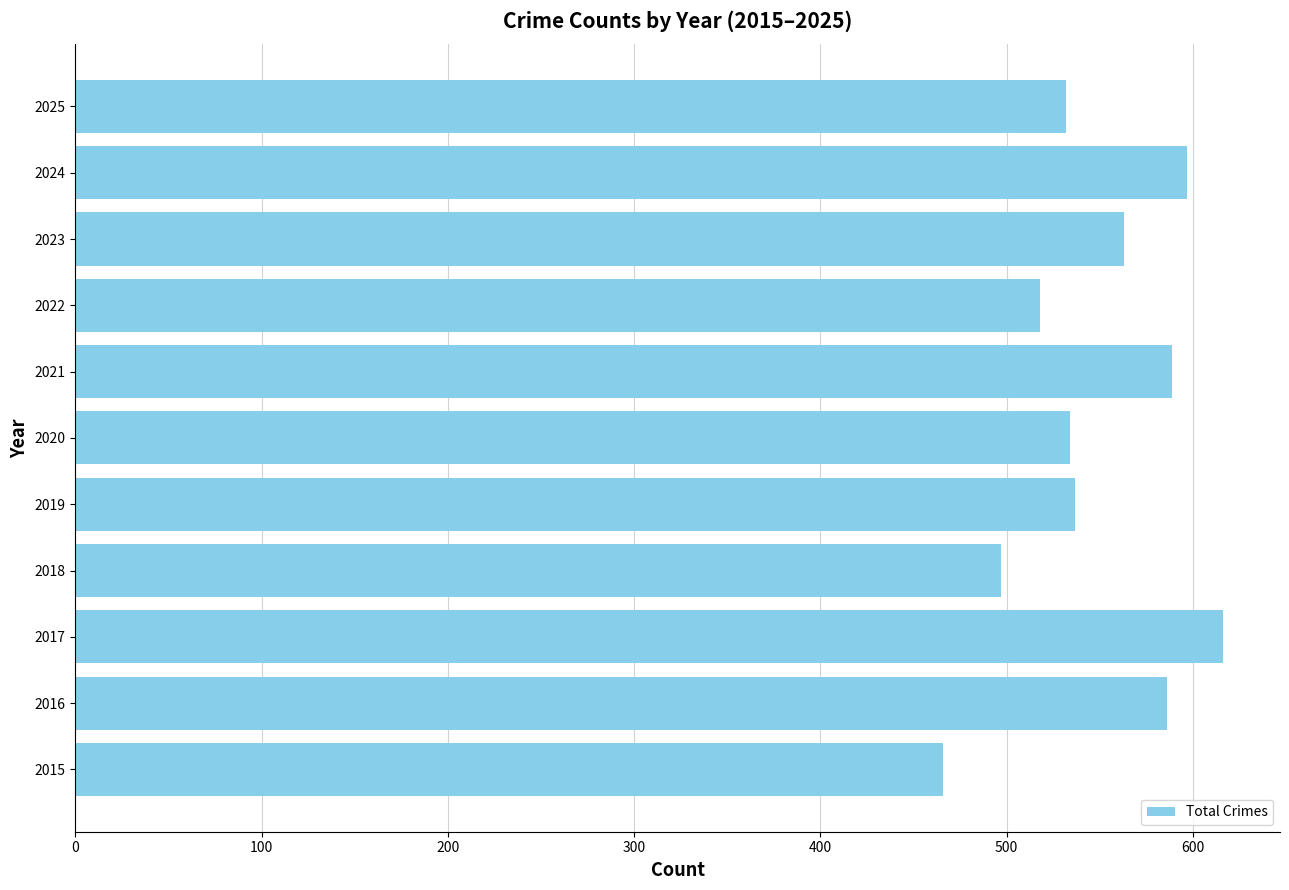

Read the value at 2018, to the nearest 10.

500